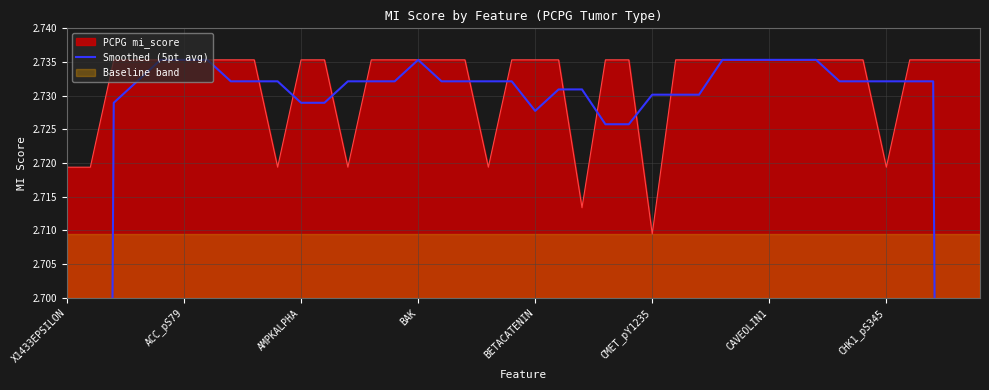

At which label does PCPG mi_score reach its minimum?

CMET_pY1235